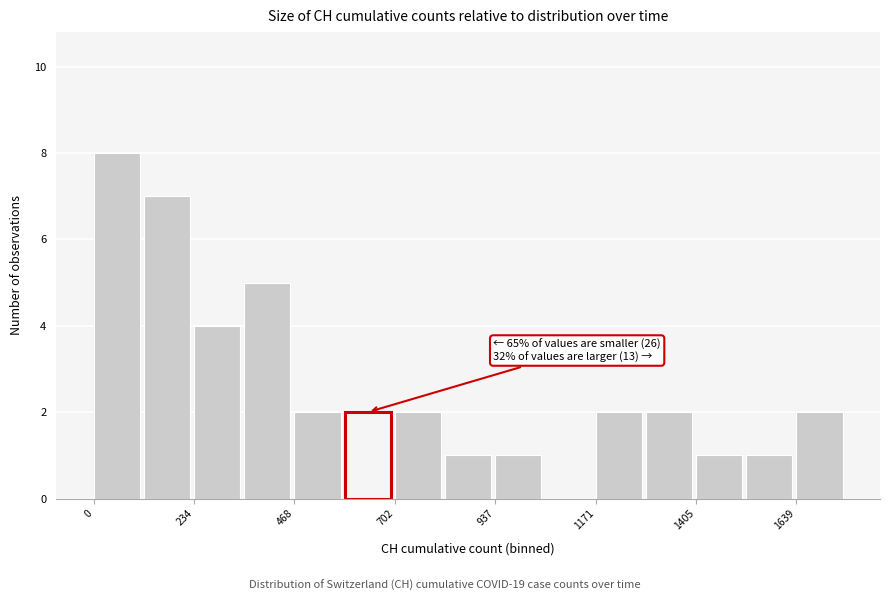

Read against the x-axis, roughly where is the centre of the tallest bar?

50